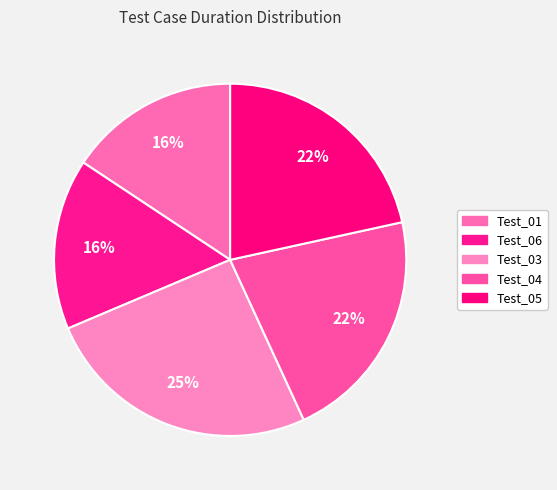

The Test_01 slice represents 16% of the pie. True or false?

True